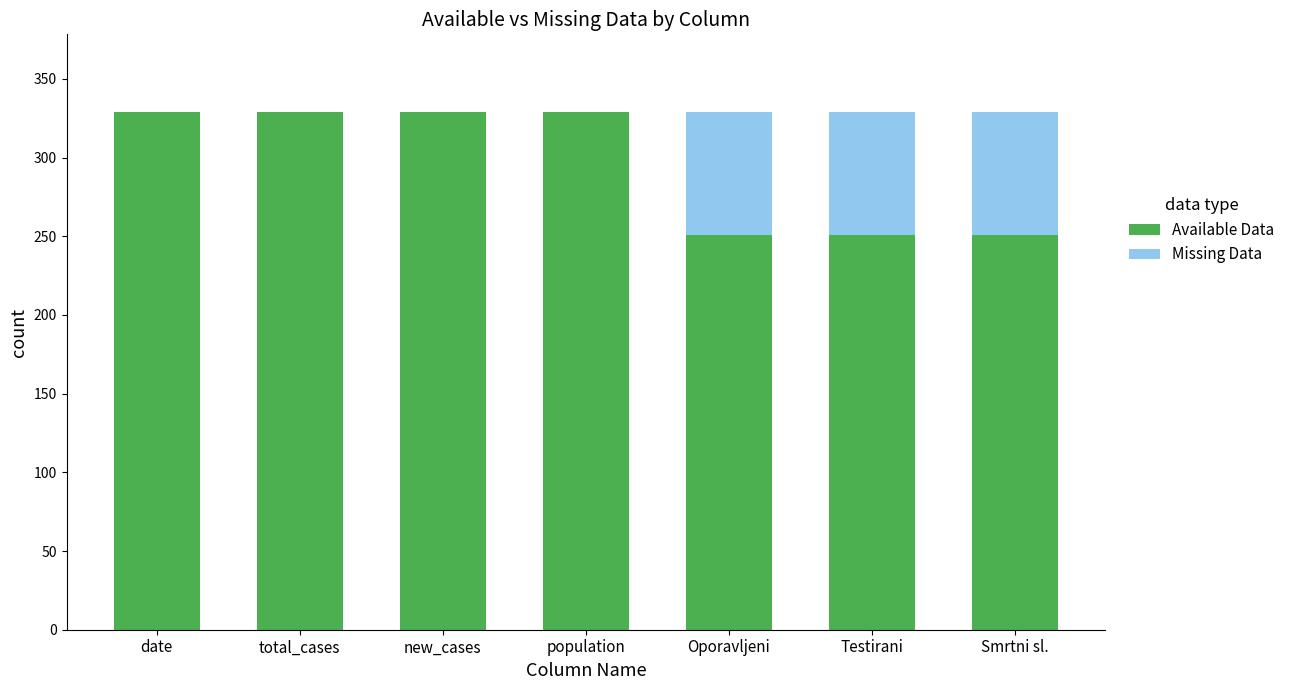

The Available Data series shows 88 at Testirani. True or false?

False